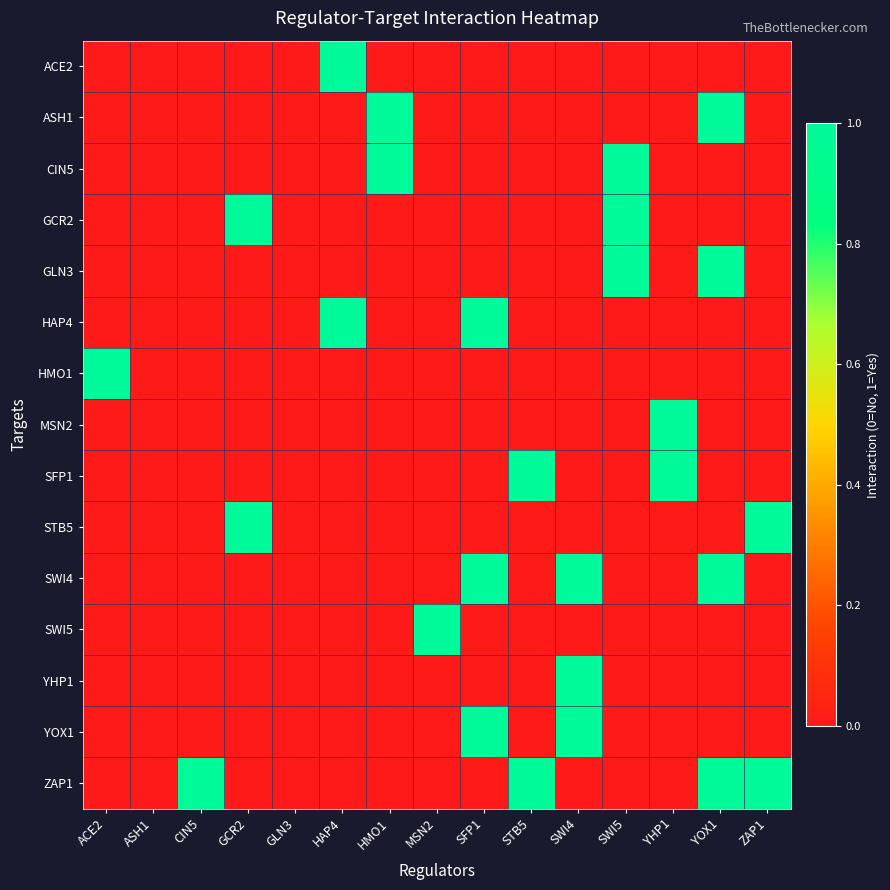

Reading left to right, transcribe all the data shown in this chart.

ACE2: ACE2=0	ASH1=0	CIN5=0	GCR2=0	GLN3=0	HAP4=1	HMO1=0	MSN2=0	SFP1=0	STB5=0	SWI4=0	SWI5=0	YHP1=0	YOX1=0	ZAP1=0
ASH1: ACE2=0	ASH1=0	CIN5=0	GCR2=0	GLN3=0	HAP4=0	HMO1=1	MSN2=0	SFP1=0	STB5=0	SWI4=0	SWI5=0	YHP1=0	YOX1=1	ZAP1=0
CIN5: ACE2=0	ASH1=0	CIN5=0	GCR2=0	GLN3=0	HAP4=0	HMO1=1	MSN2=0	SFP1=0	STB5=0	SWI4=0	SWI5=1	YHP1=0	YOX1=0	ZAP1=0
GCR2: ACE2=0	ASH1=0	CIN5=0	GCR2=1	GLN3=0	HAP4=0	HMO1=0	MSN2=0	SFP1=0	STB5=0	SWI4=0	SWI5=1	YHP1=0	YOX1=0	ZAP1=0
GLN3: ACE2=0	ASH1=0	CIN5=0	GCR2=0	GLN3=0	HAP4=0	HMO1=0	MSN2=0	SFP1=0	STB5=0	SWI4=0	SWI5=1	YHP1=0	YOX1=1	ZAP1=0
HAP4: ACE2=0	ASH1=0	CIN5=0	GCR2=0	GLN3=0	HAP4=1	HMO1=0	MSN2=0	SFP1=1	STB5=0	SWI4=0	SWI5=0	YHP1=0	YOX1=0	ZAP1=0
HMO1: ACE2=1	ASH1=0	CIN5=0	GCR2=0	GLN3=0	HAP4=0	HMO1=0	MSN2=0	SFP1=0	STB5=0	SWI4=0	SWI5=0	YHP1=0	YOX1=0	ZAP1=0
MSN2: ACE2=0	ASH1=0	CIN5=0	GCR2=0	GLN3=0	HAP4=0	HMO1=0	MSN2=0	SFP1=0	STB5=0	SWI4=0	SWI5=0	YHP1=1	YOX1=0	ZAP1=0
SFP1: ACE2=0	ASH1=0	CIN5=0	GCR2=0	GLN3=0	HAP4=0	HMO1=0	MSN2=0	SFP1=0	STB5=1	SWI4=0	SWI5=0	YHP1=1	YOX1=0	ZAP1=0
STB5: ACE2=0	ASH1=0	CIN5=0	GCR2=1	GLN3=0	HAP4=0	HMO1=0	MSN2=0	SFP1=0	STB5=0	SWI4=0	SWI5=0	YHP1=0	YOX1=0	ZAP1=1
SWI4: ACE2=0	ASH1=0	CIN5=0	GCR2=0	GLN3=0	HAP4=0	HMO1=0	MSN2=0	SFP1=1	STB5=0	SWI4=1	SWI5=0	YHP1=0	YOX1=1	ZAP1=0
SWI5: ACE2=0	ASH1=0	CIN5=0	GCR2=0	GLN3=0	HAP4=0	HMO1=0	MSN2=1	SFP1=0	STB5=0	SWI4=0	SWI5=0	YHP1=0	YOX1=0	ZAP1=0
YHP1: ACE2=0	ASH1=0	CIN5=0	GCR2=0	GLN3=0	HAP4=0	HMO1=0	MSN2=0	SFP1=0	STB5=0	SWI4=1	SWI5=0	YHP1=0	YOX1=0	ZAP1=0
YOX1: ACE2=0	ASH1=0	CIN5=0	GCR2=0	GLN3=0	HAP4=0	HMO1=0	MSN2=0	SFP1=1	STB5=0	SWI4=1	SWI5=0	YHP1=0	YOX1=0	ZAP1=0
ZAP1: ACE2=0	ASH1=0	CIN5=1	GCR2=0	GLN3=0	HAP4=0	HMO1=0	MSN2=0	SFP1=0	STB5=1	SWI4=0	SWI5=0	YHP1=0	YOX1=1	ZAP1=1